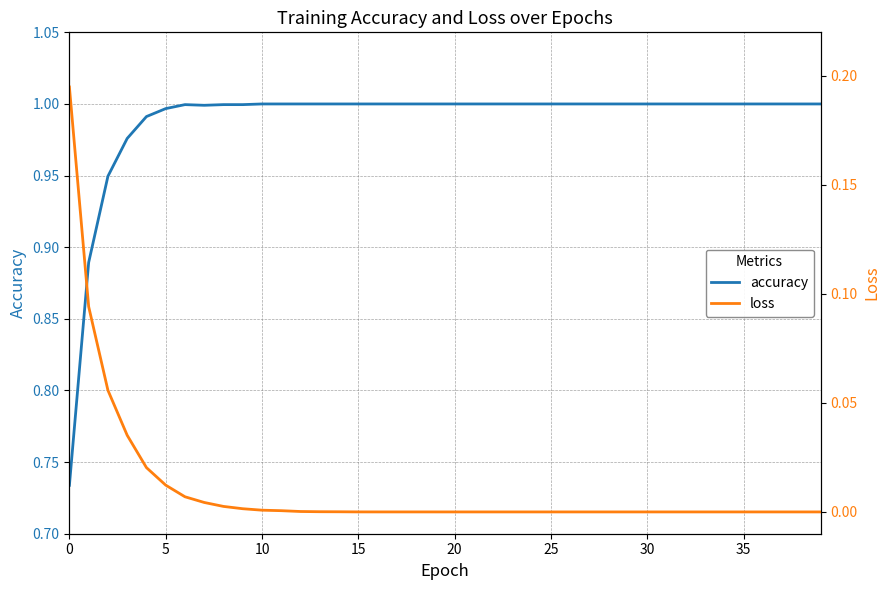

Which series changed the most between 13 and 24?

loss